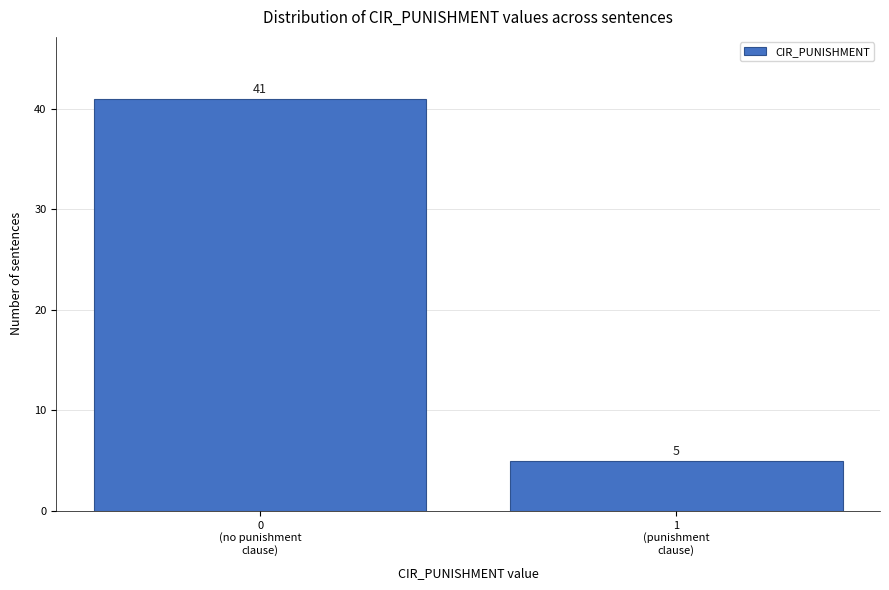

Reading left to right, extract all data points from this chart.

41	5